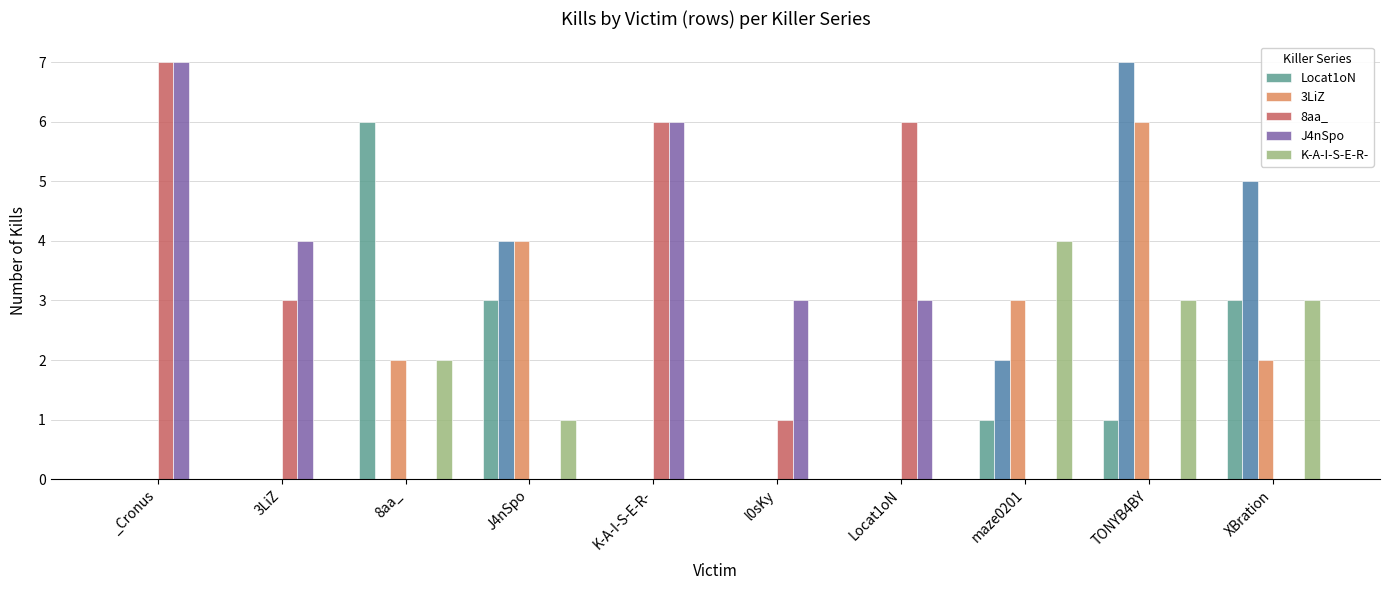

Reading right to left, transcribe all the data shown in this chart.

Locat1oN: 3	1	1	0	0	0	3	6	0	0
3LiZ: 2	6	3	0	0	0	4	2	0	0
8aa_: 0	0	0	6	1	6	0	0	3	7
J4nSpo: 0	0	0	3	3	6	0	0	4	7
K-A-I-S-E-R-: 3	3	4	0	0	0	1	2	0	0